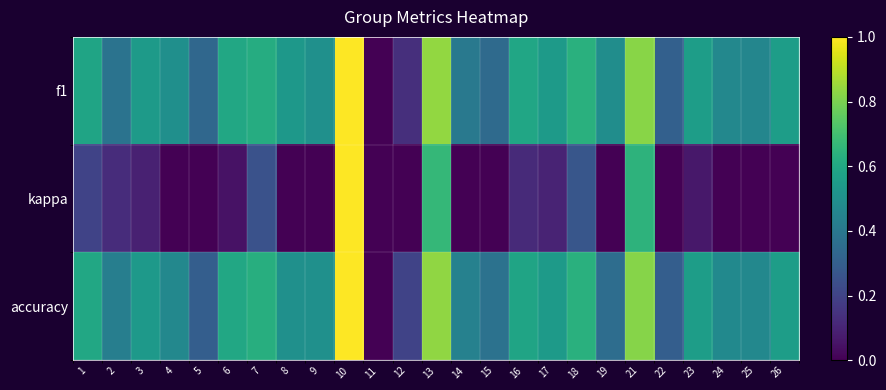

Which label corresponds to the smallest value in the chart?

12